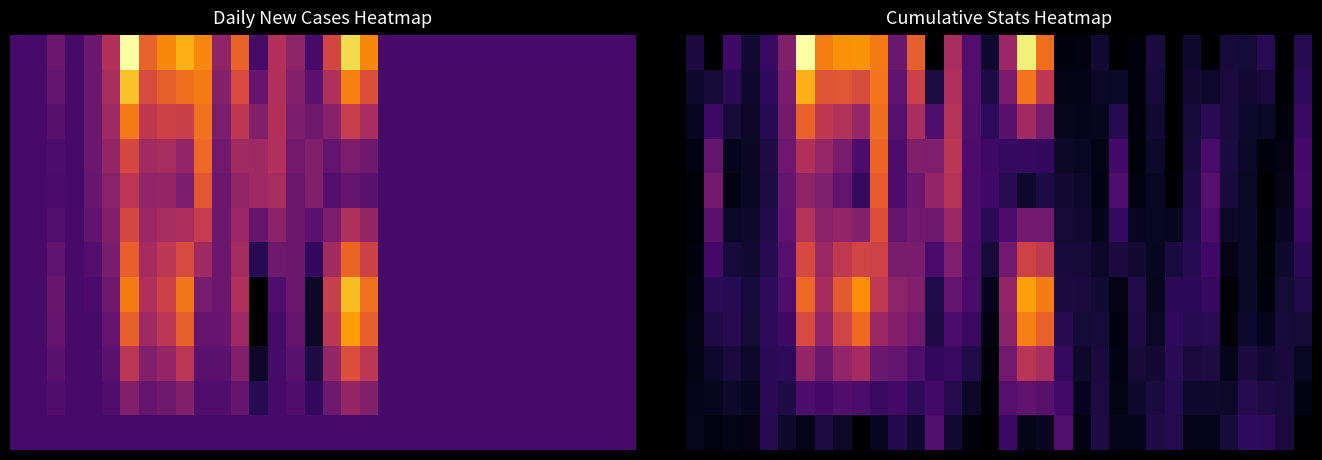

At which category is the sum across all series the highest?

6